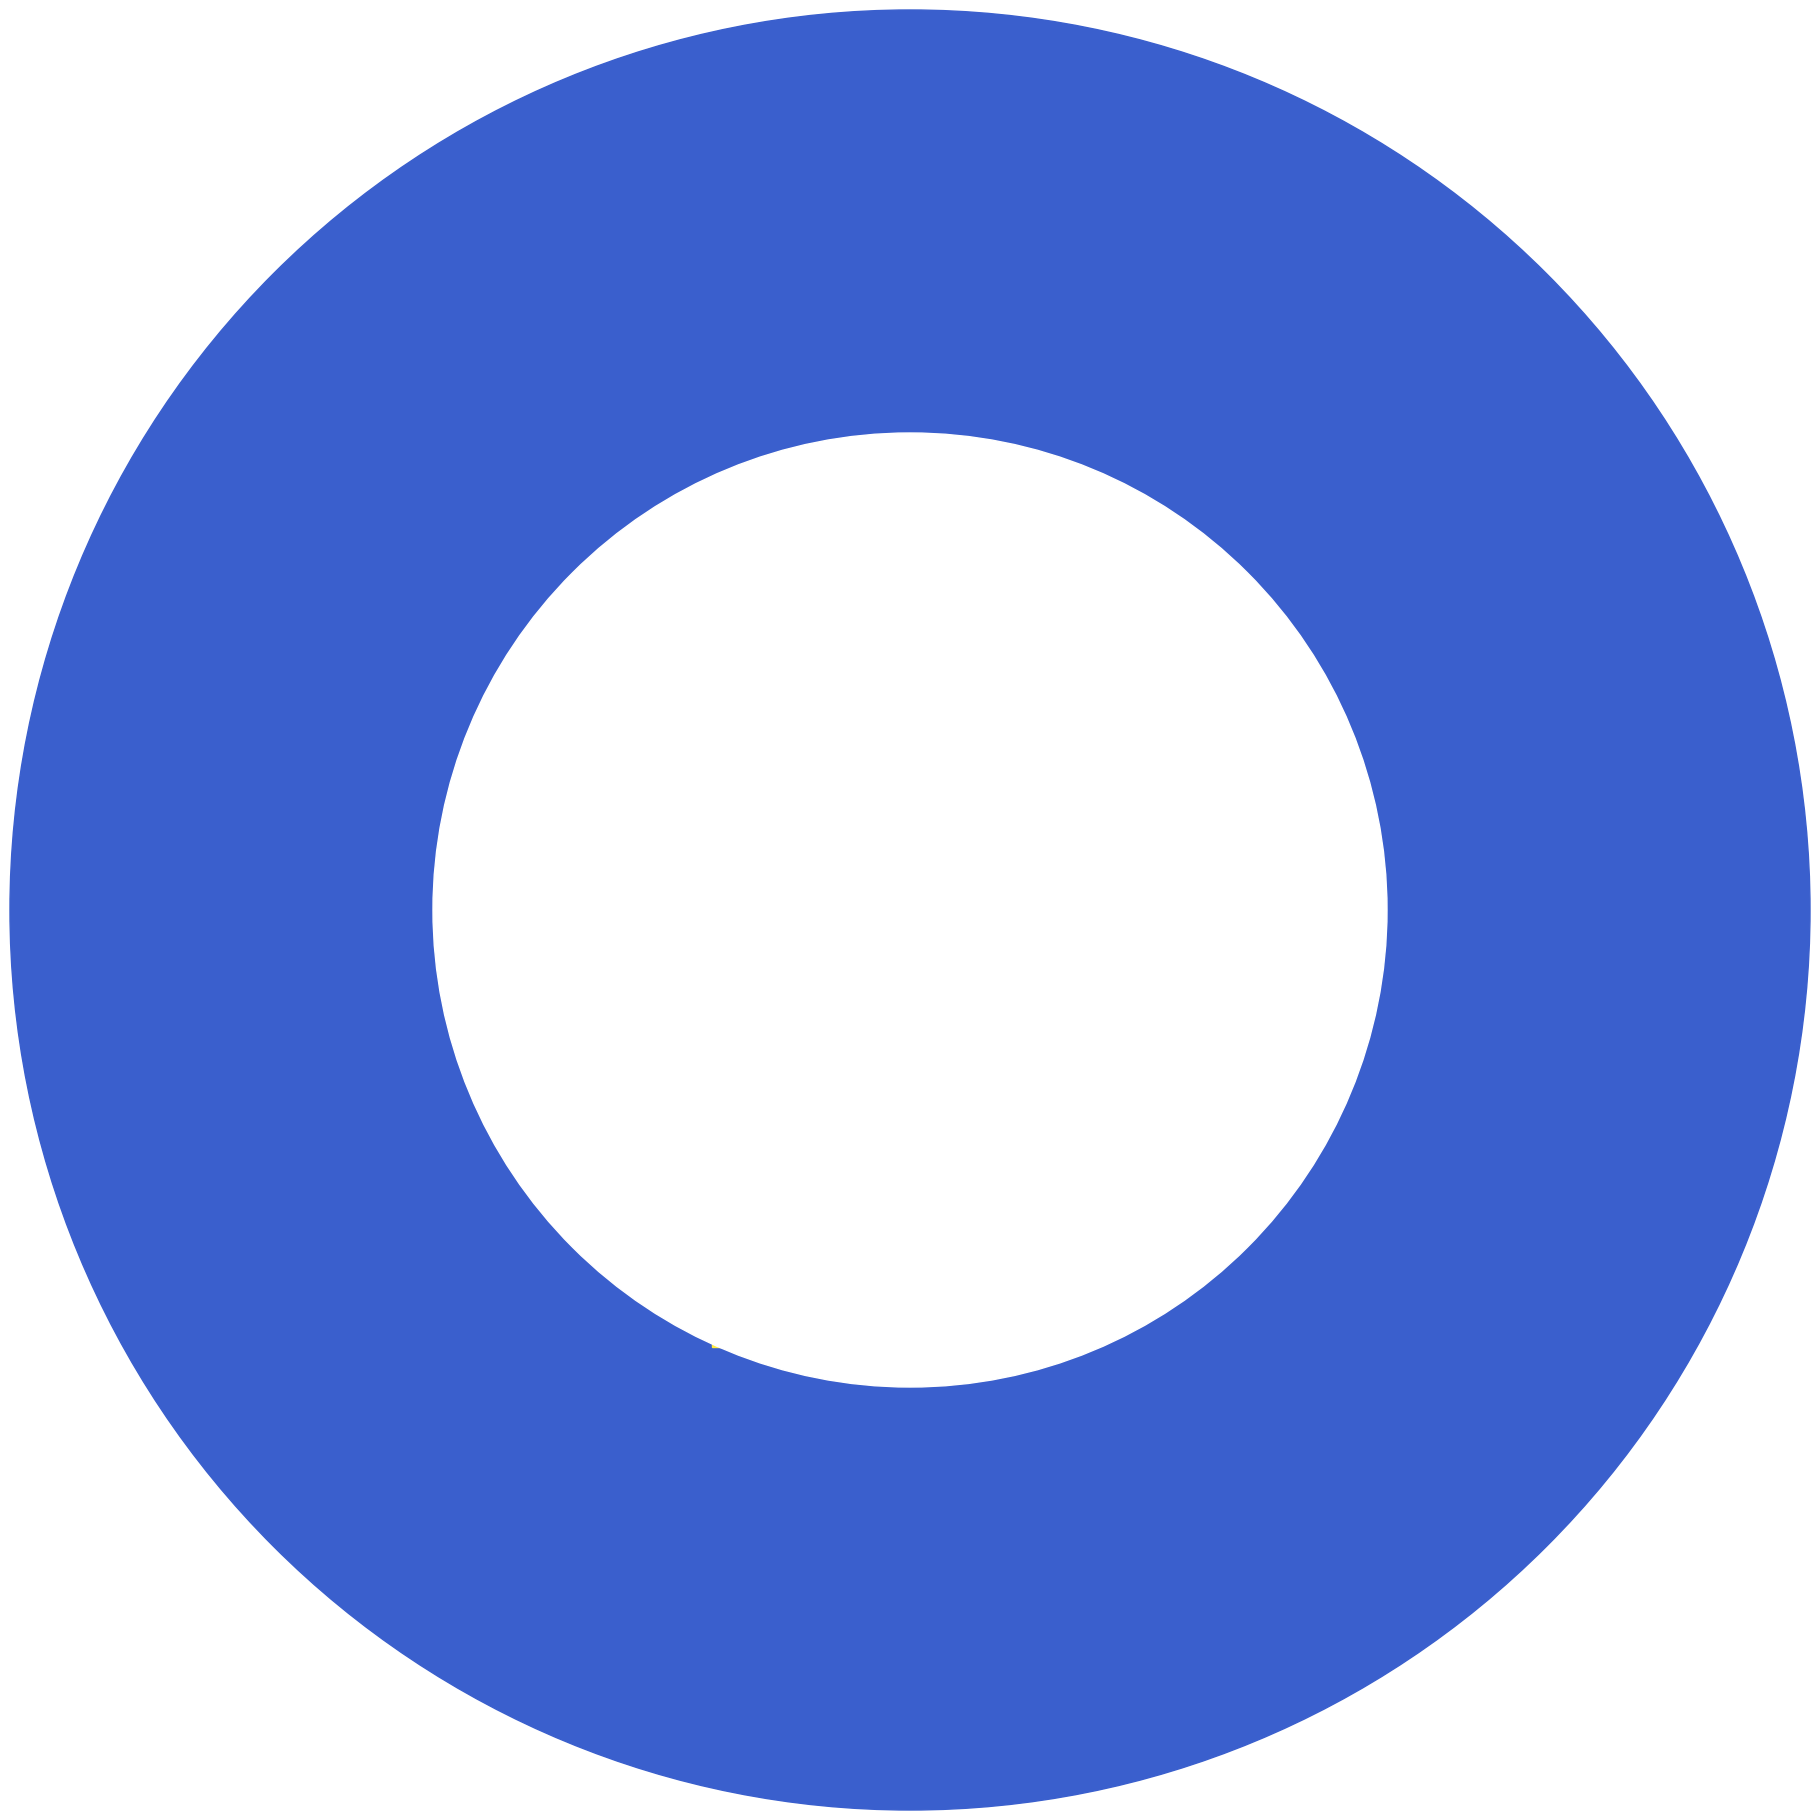

Which slice is the largest?

SMAPE